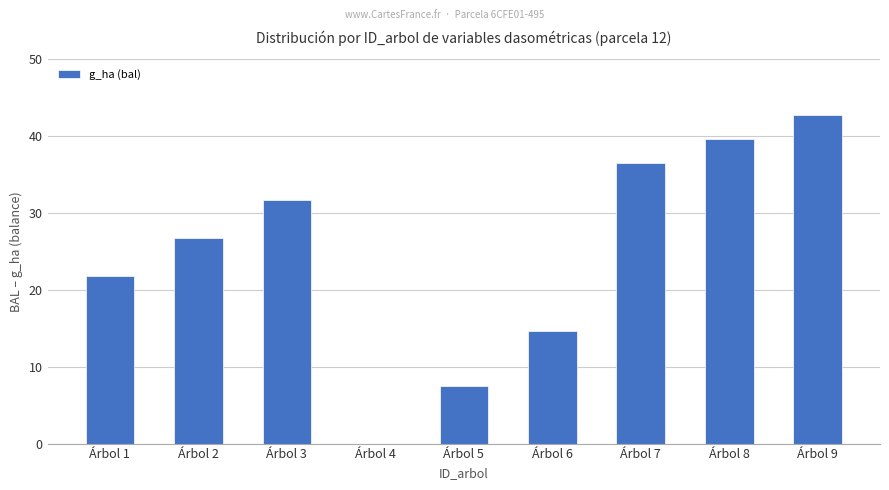

Which has a higher value, Árbol 7 or Árbol 3?

Árbol 7